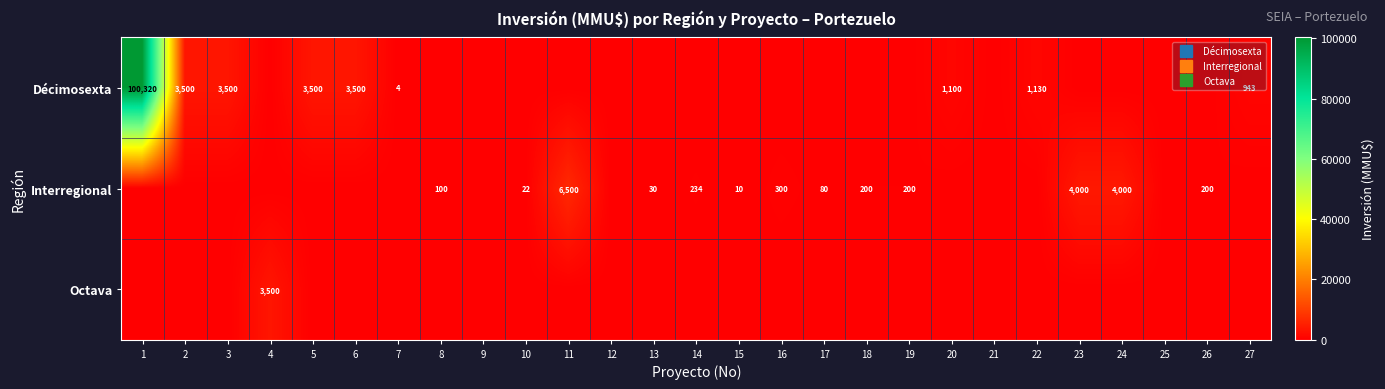

At which label does Octava reach its minimum?

1